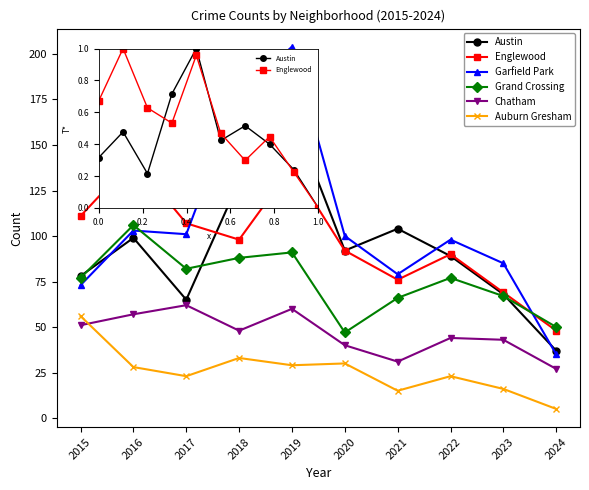

Rank the series by their maximum value, from lowest to highest.

Auburn Gresham, Chatham, Grand Crossing, Englewood, Austin, Garfield Park